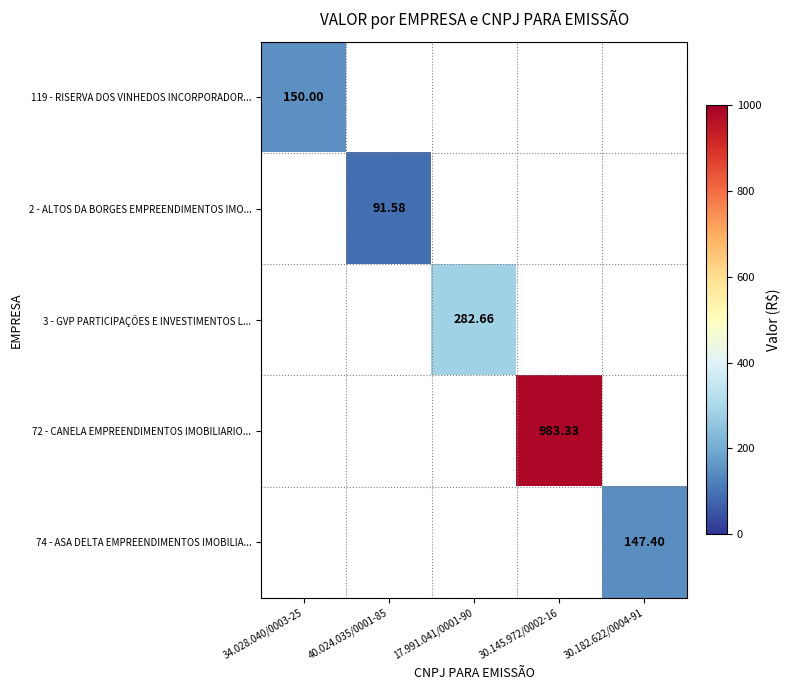

Is the value of 2 - ALTOS DA BORGES EMPREENDIMENTOS IMO... at 40.024.035/0001-85 greater than the value of 119 - RISERVA DOS VINHEDOS INCORPORADOR... at 34.028.040/0003-25?

No